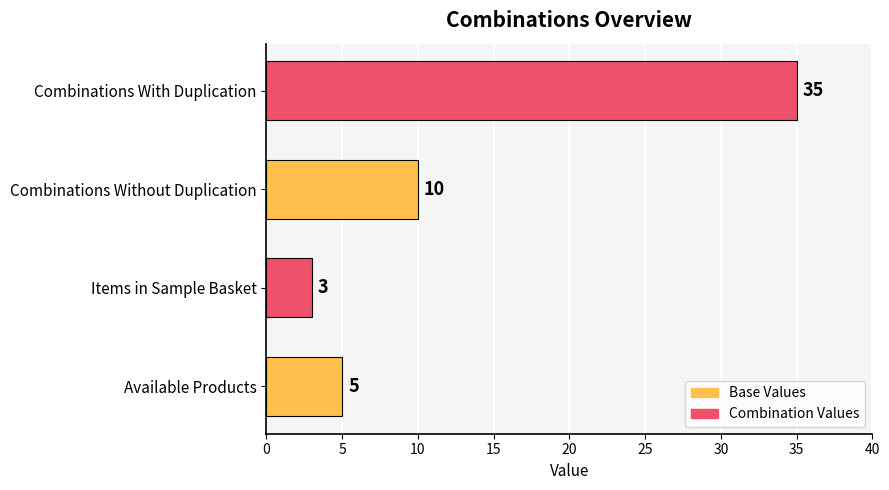

What is the difference between the values at Combinations With Duplication and Available Products?

30